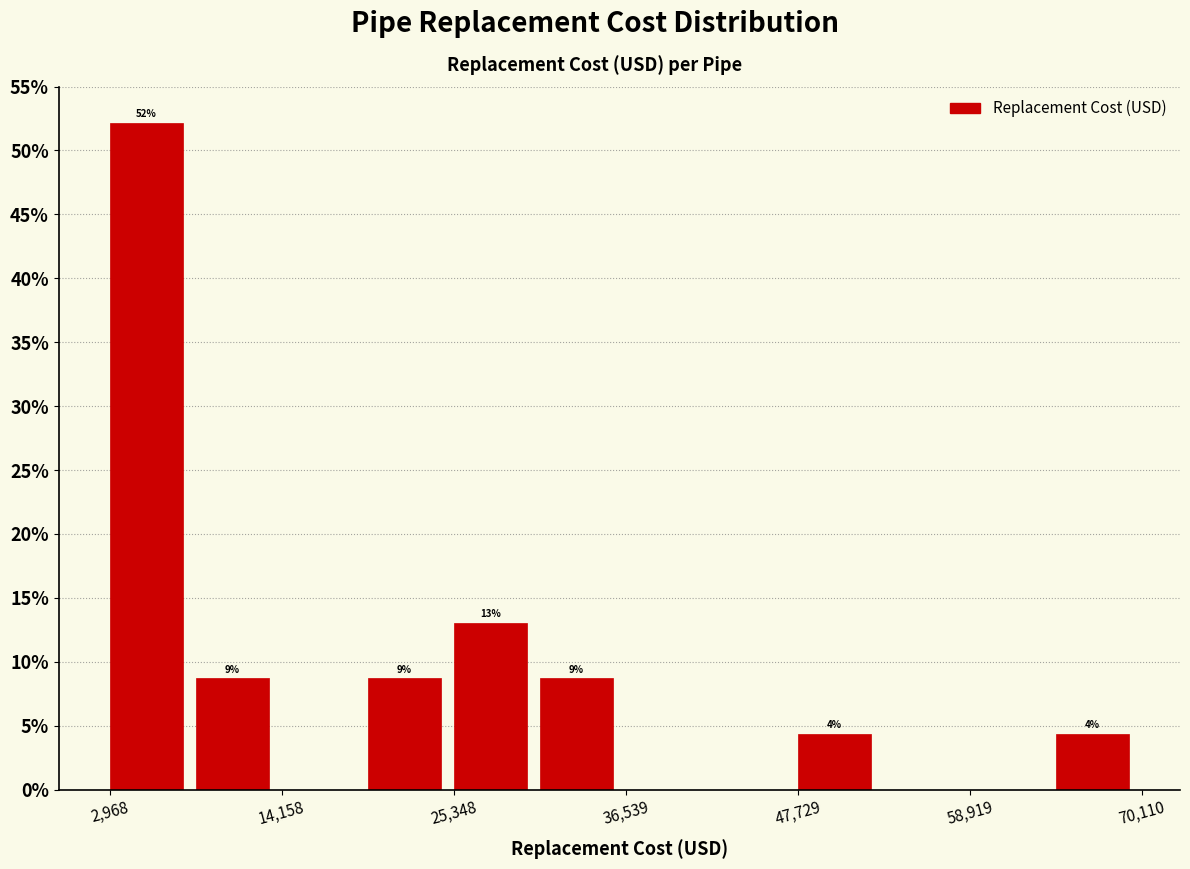

Read against the x-axis, roughly where is the centre of the tallest bar?

6000